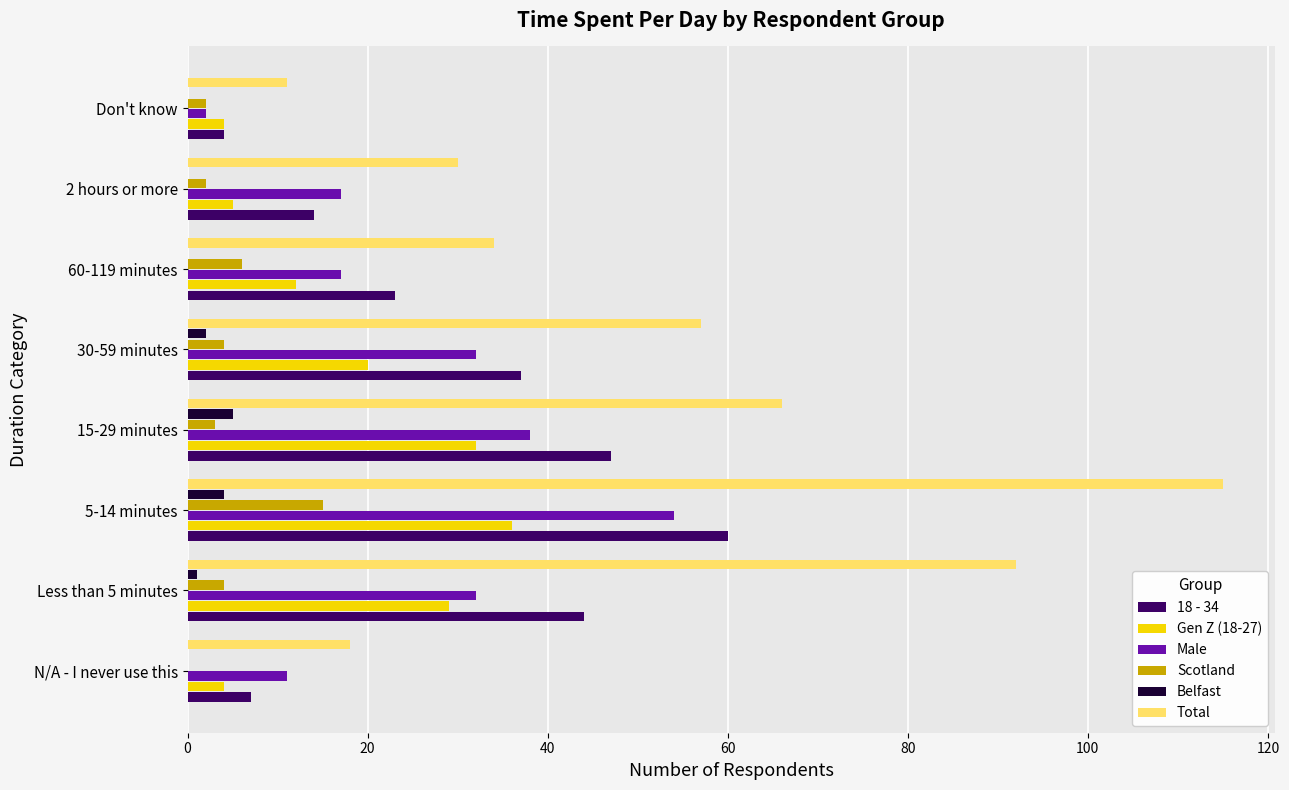

Which series changed the most between 5-14 minutes and 30-59 minutes?

Total